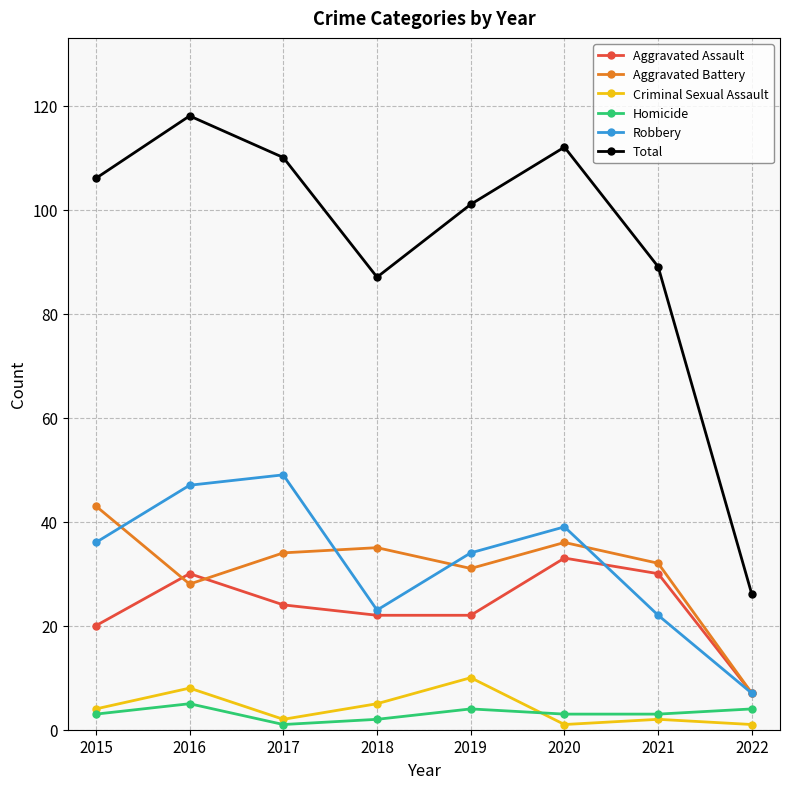

How many interior local valleys does the Total series have?

1